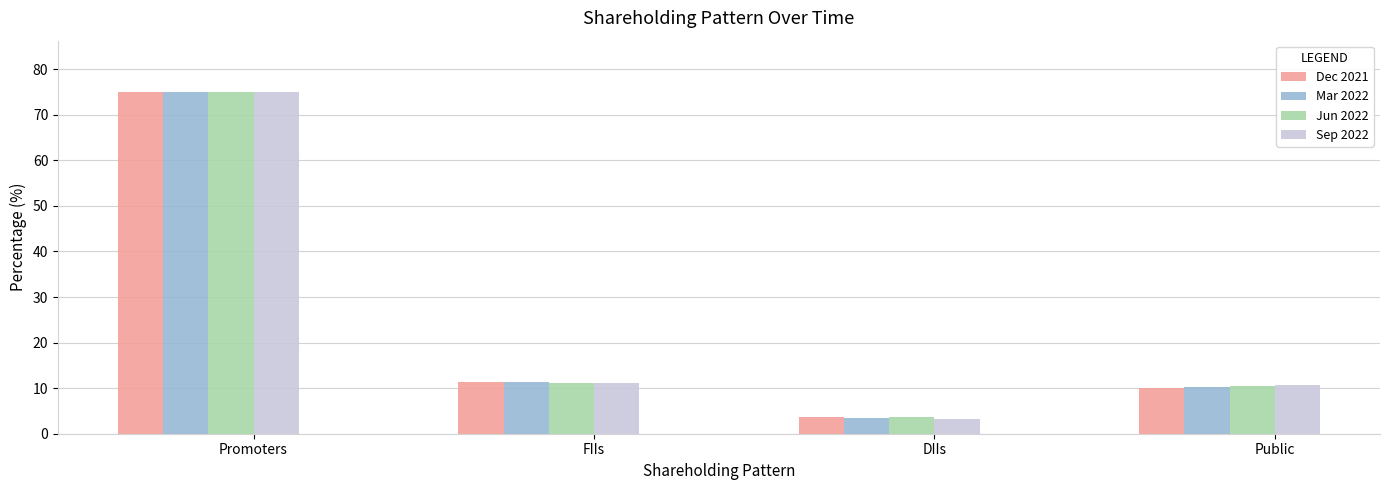

What is the total value across all series at FIIs?

44.7